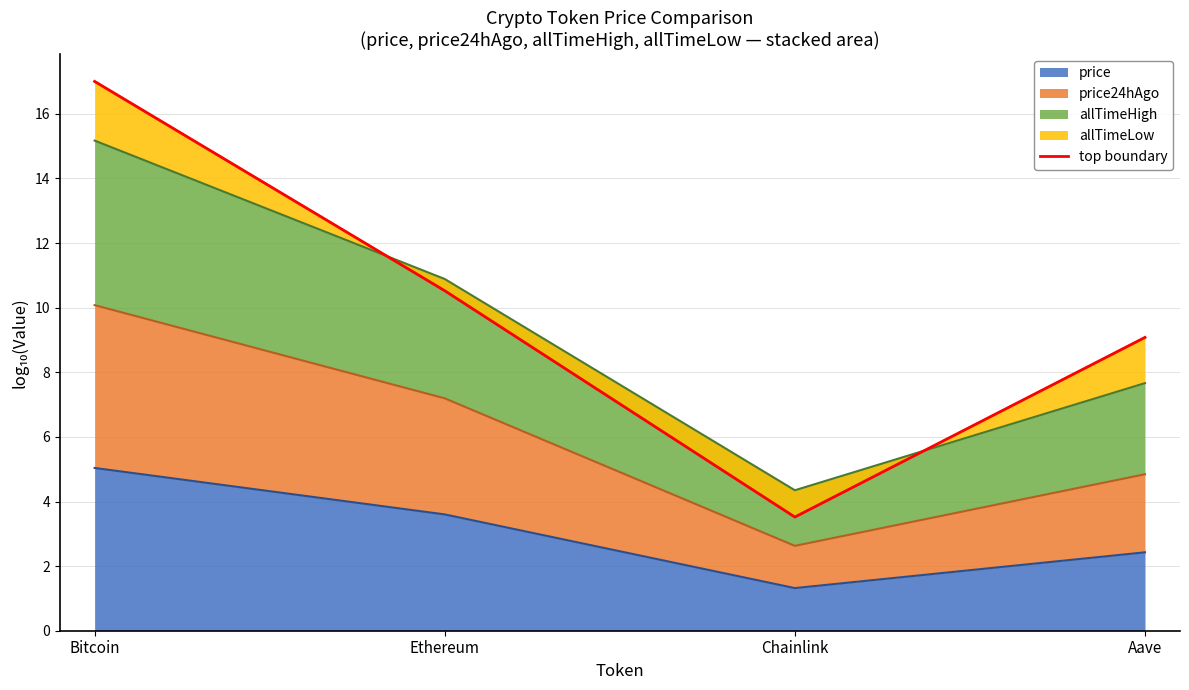

Rank the categories by value from highest to lowest.

Bitcoin, Ethereum, Aave, Chainlink